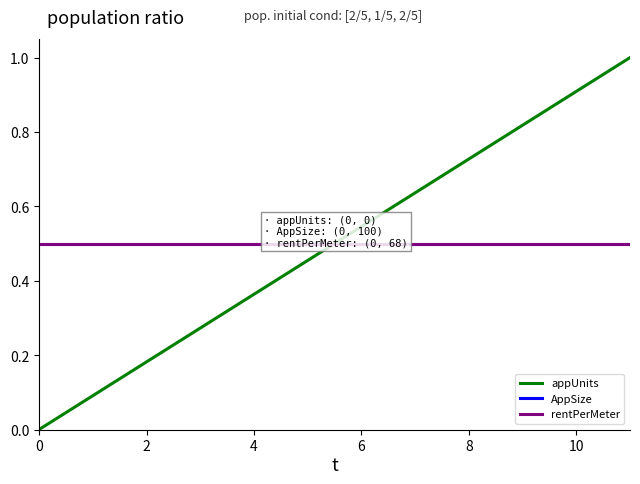

How many lines are shown in the chart?

3